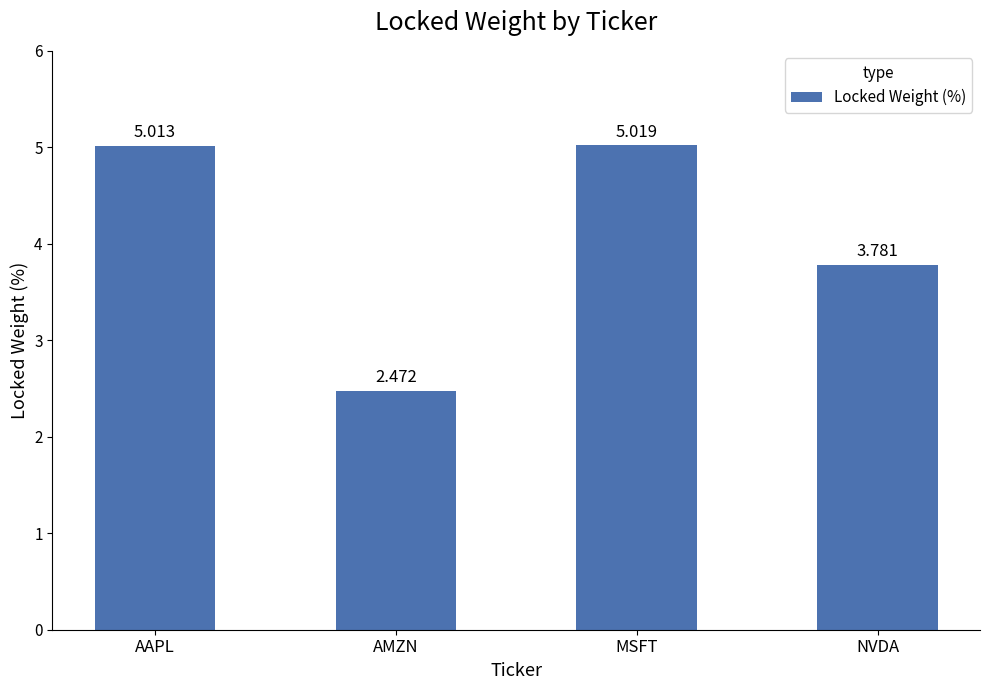

How many bars are there in total?

4